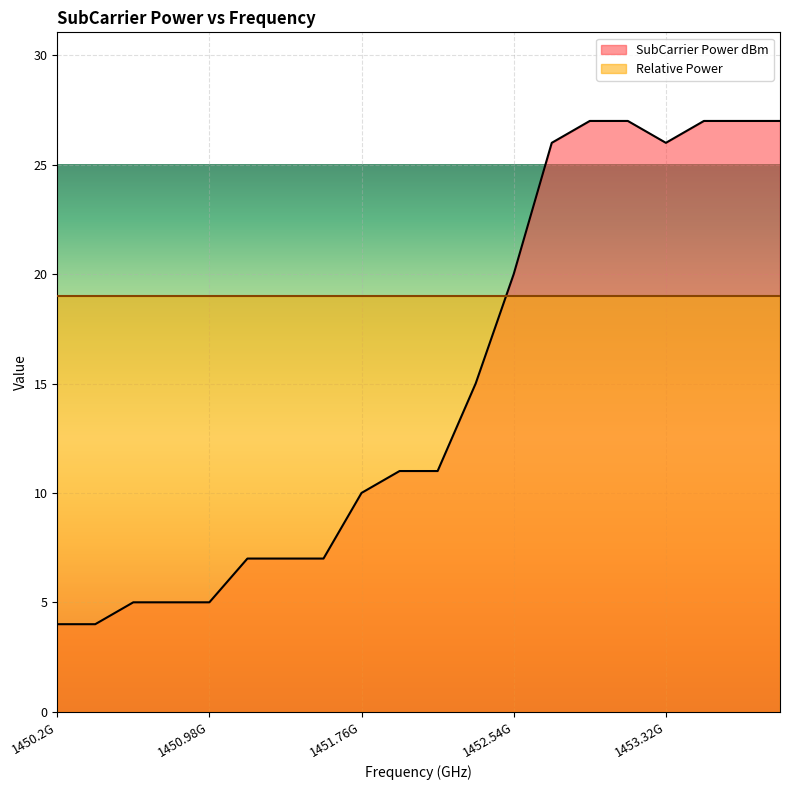

The value at 1452929687.5 is 39. True or false?

False